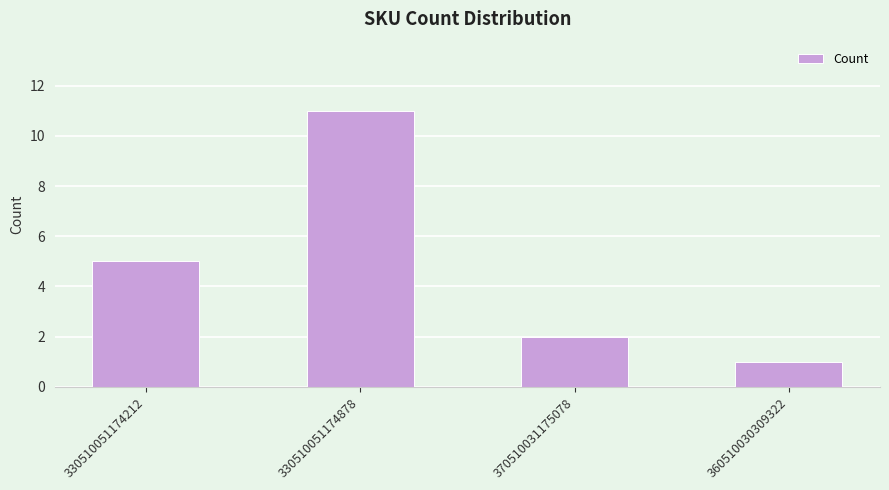

List the labels in order of value, largest first.

330510051174878, 330510051174212, 370510031175078, 360510030309322